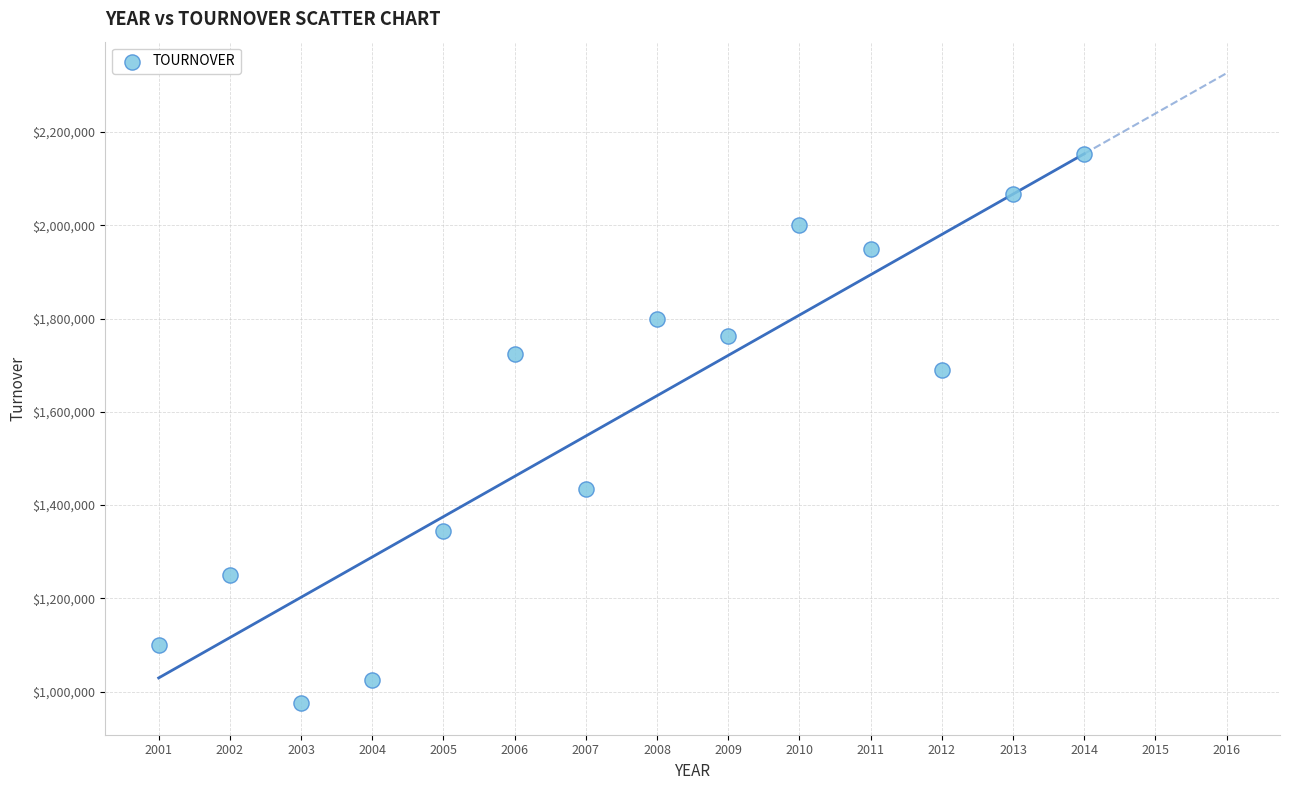

What is the range of Y values (max minus min)?

1178347.3